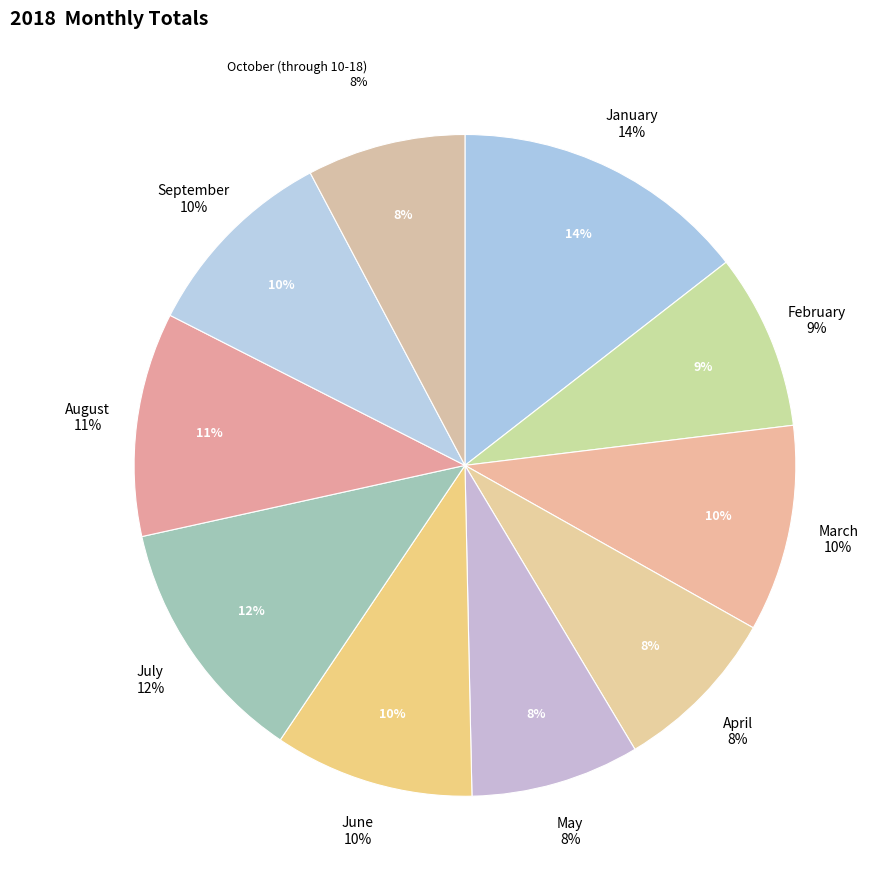

Which category has the smallest portion of the pie?

October (through 10-18)